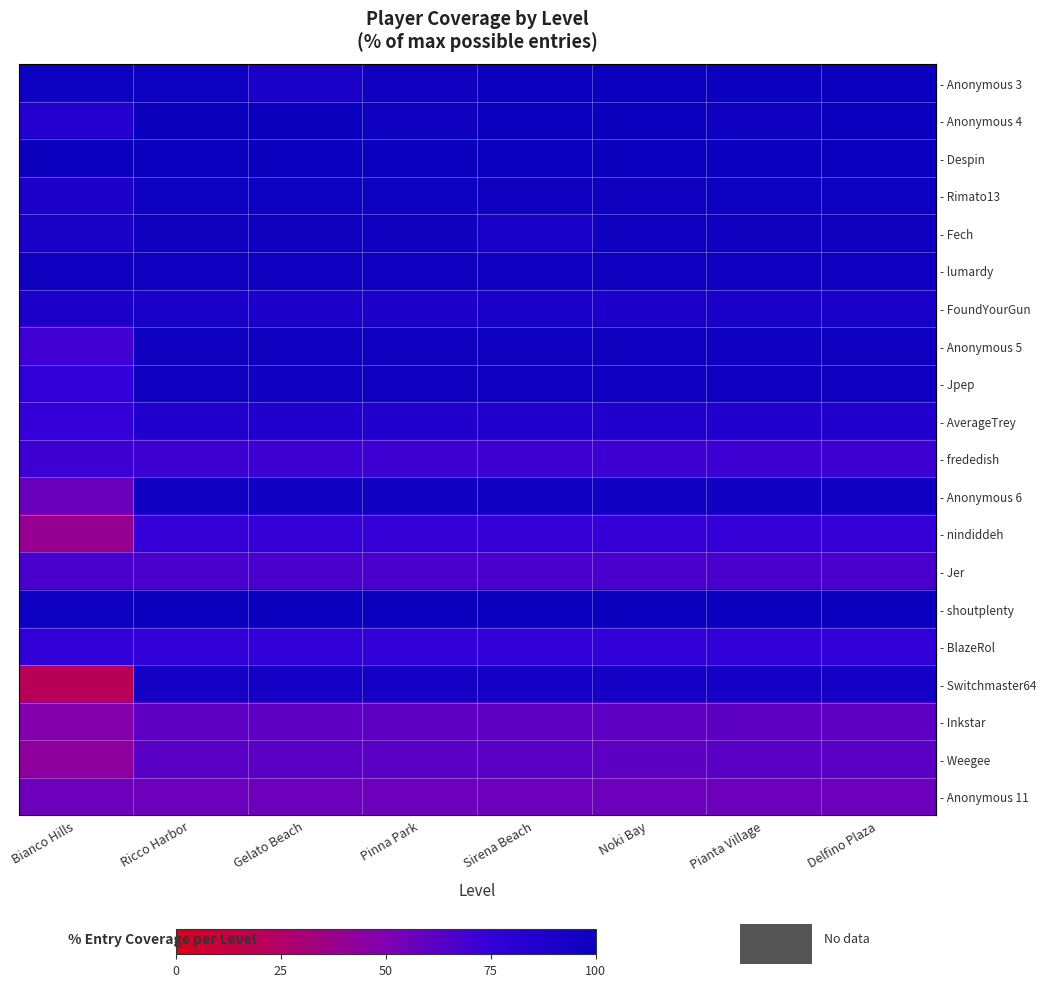

Reading left to right, list all the values displayed in this chart.

row_0: 99.1	99.1	90.5	98.3	100.0	100.0	100.0	100.0
row_1: 84.5	100.0	100.0	98.3	100.0	100.0	98.3	100.0
row_2: 100.0	100.0	100.0	100.0	100.0	100.0	100.0	100.0
row_3: 89.7	99.1	99.1	99.1	98.3	98.3	99.1	99.1
row_4: 90.5	98.3	98.3	98.3	90.5	98.3	98.3	98.3
row_5: 98.3	98.3	98.3	98.3	98.3	98.3	98.3	98.3
row_6: 89.7	91.4	89.7	89.7	91.4	89.7	91.4	91.4
row_7: 70.7	98.3	98.3	98.3	98.3	98.3	97.4	98.3
row_8: 76.7	98.3	97.4	98.3	98.3	97.4	98.3	98.3
row_9: 74.1	86.2	86.2	86.2	86.2	86.2	86.2	86.2
row_10: 71.6	71.6	71.6	71.6	71.6	71.6	71.6	71.6
row_11: 56.9	97.4	97.4	97.4	97.4	97.4	97.4	97.4
row_12: 38.8	74.1	74.1	74.1	74.1	74.1	74.1	74.1
row_13: 67.2	67.2	67.2	67.2	67.2	67.2	67.2	67.2
row_14: 99.1	100.0	100.0	100.0	100.0	100.0	100.0	100.0
row_15: 76.7	76.7	76.7	76.7	76.7	76.7	76.7	76.7
row_16: 20.7	94.8	94.8	94.8	94.8	94.0	94.8	94.8
row_17: 48.3	61.2	61.2	61.2	61.2	61.2	61.2	61.2
row_18: 43.1	62.1	62.1	62.1	62.1	61.2	62.1	62.1
row_19: 56.0	56.0	56.0	56.0	56.0	56.0	56.0	56.0